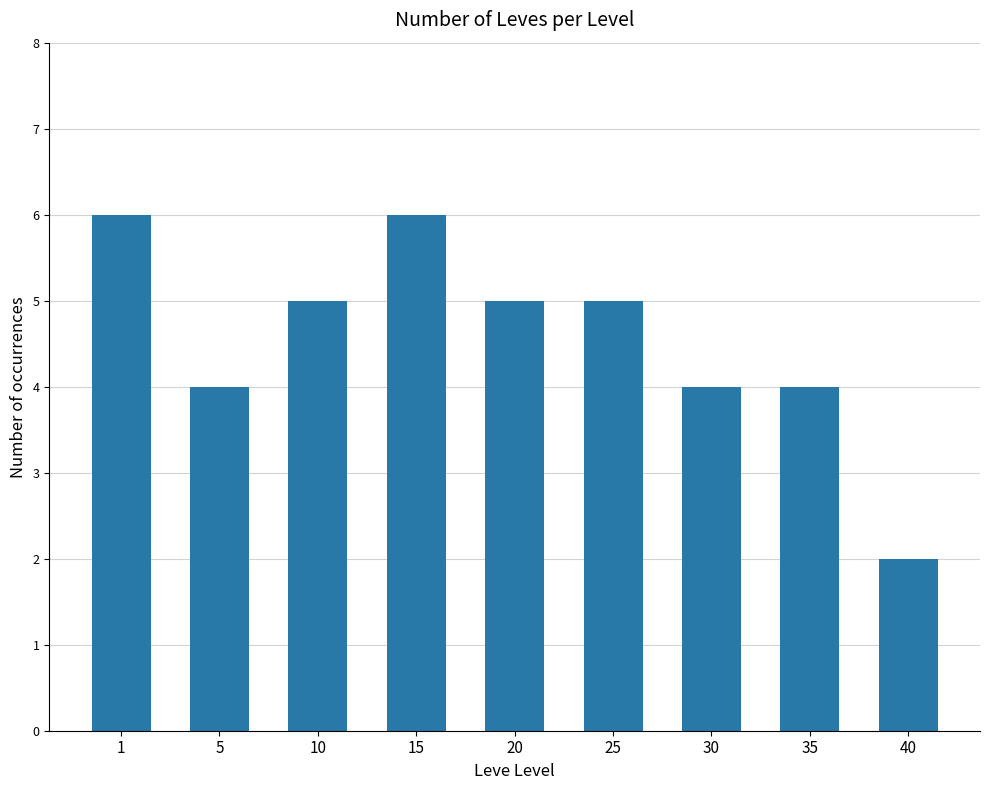

How many data points are less than 5?

4